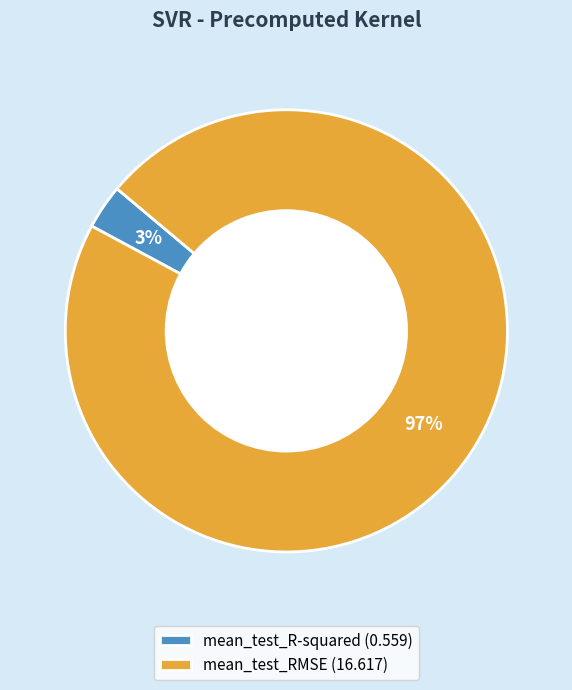

How many segments does this pie chart have?

2